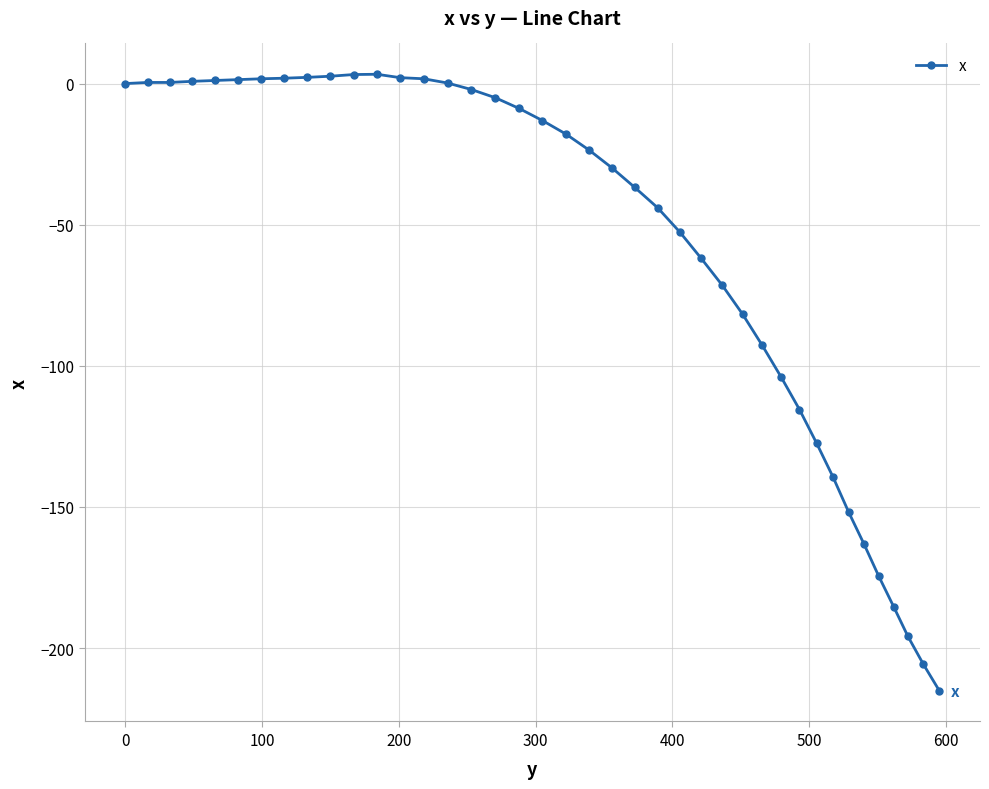

What is the value of the 25th point from the left?

-52.6